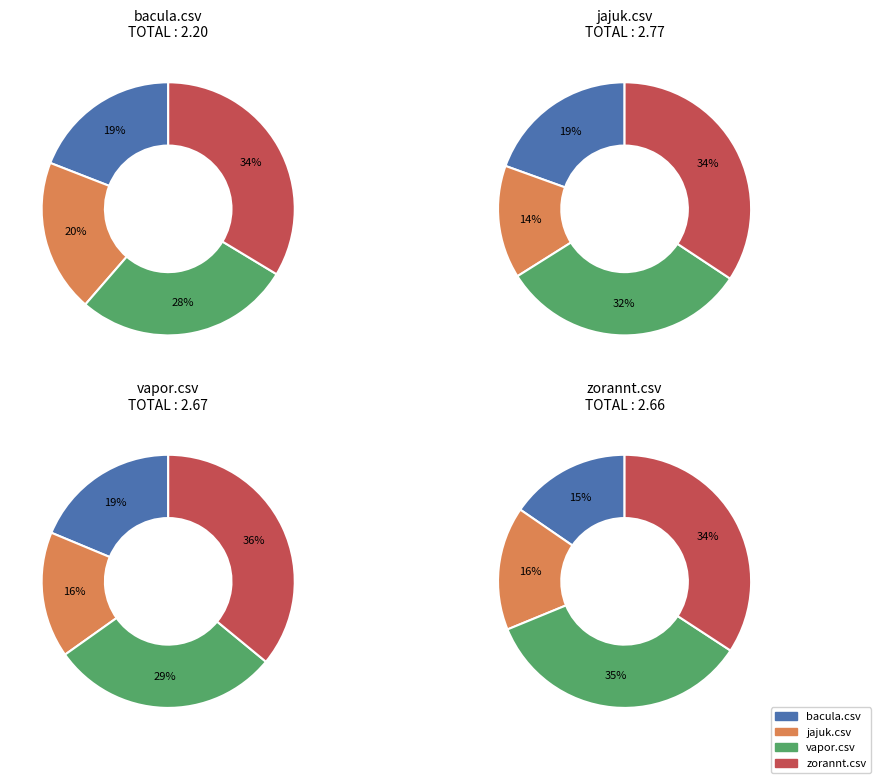

What percentage is the bacula.csv slice, to the nearest percent?

19%